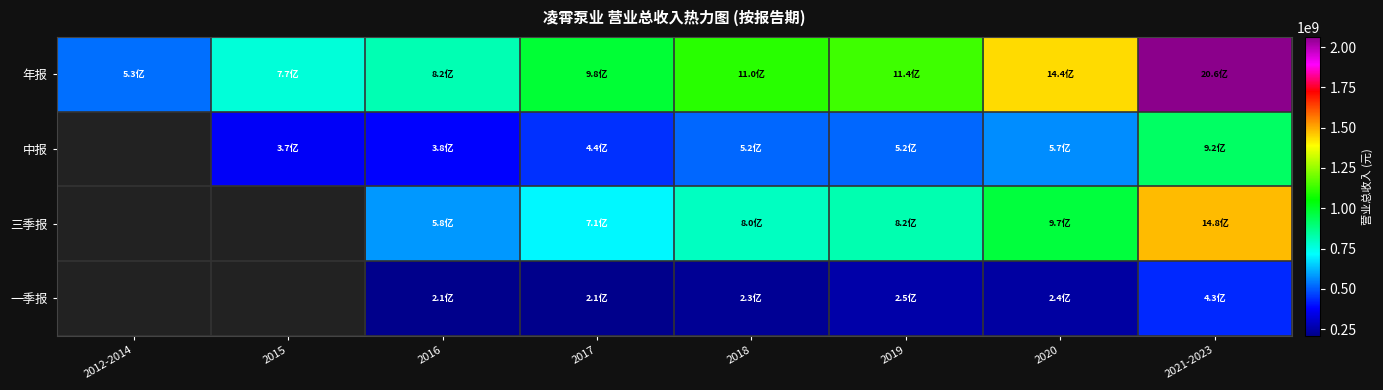

What is the total value across all series at 2018?

2644562800.7